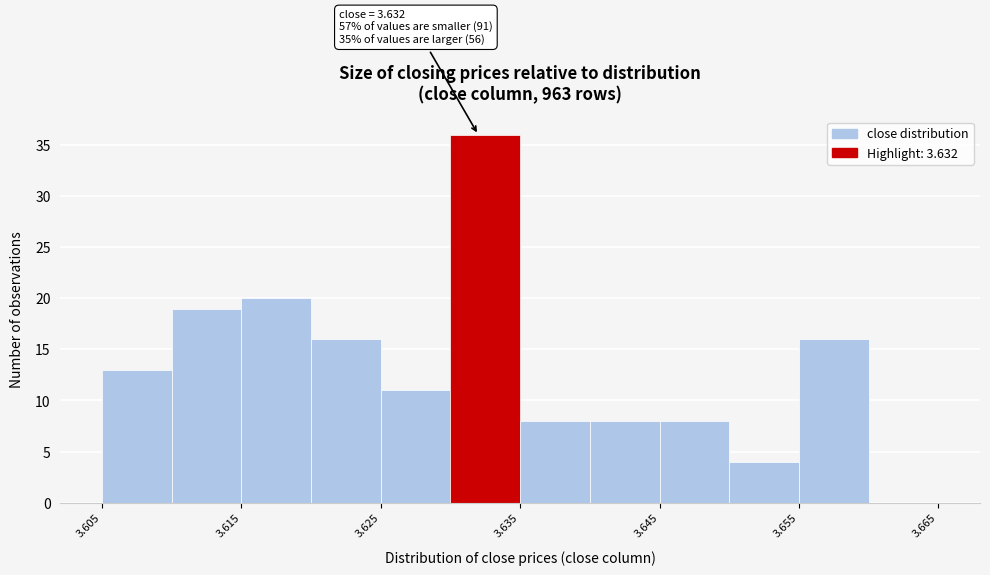

Which range on the x-axis has the tallest bar?

3.630 to 3.635